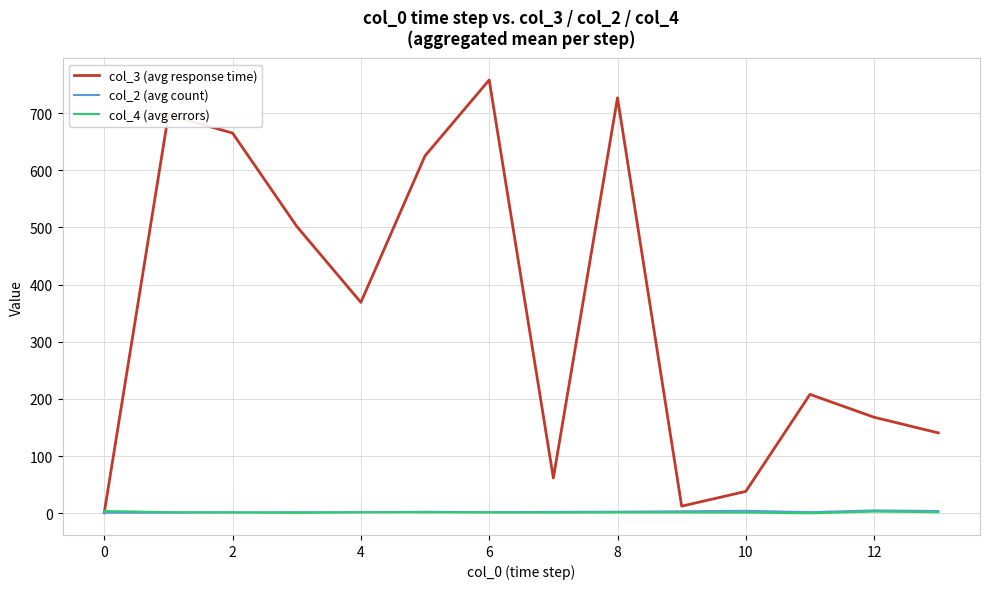

Which series has the widest spread of values?

col_3 (avg response time)